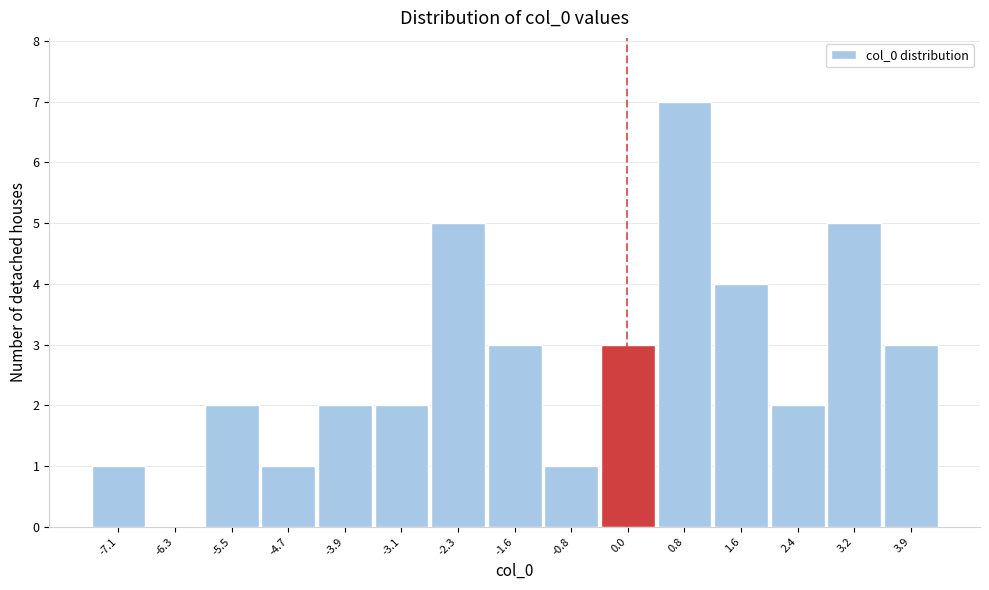

Reading left to right, transcribe this chart: for each bar, give the range it covers on the x-axis and its height. Neither the bar edges nor the heights are printed on the chart, so give them approximately, as read against the axes.

-7.5 to -6.7: 1
-6.7 to -5.9: 0
-5.9 to -5.1: 2
-5.1 to -4.3: 1
-4.3 to -3.5: 2
-3.5 to -2.7: 2
-2.7 to -2.0: 5
-2.0 to -1.2: 3
-1.2 to -0.4: 1
-0.4 to 0.4: 3
0.4 to 1.2: 7
1.2 to 2.0: 4
2.0 to 2.8: 2
2.8 to 3.6: 5
3.6 to 4.3: 3